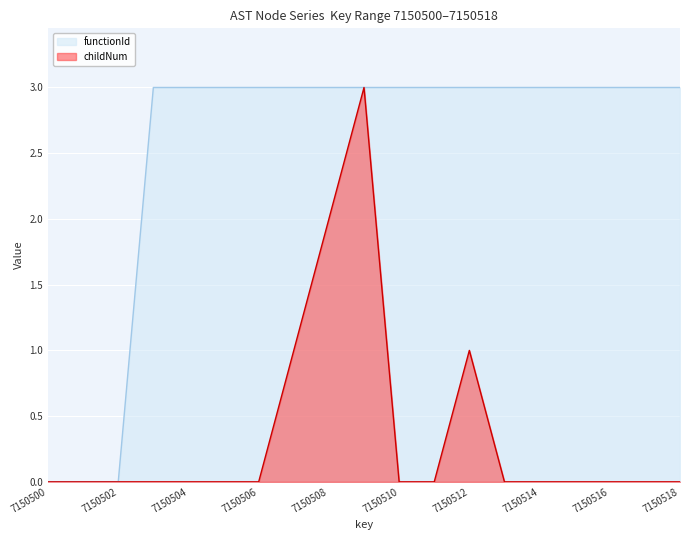

How many lines are shown in the chart?

2